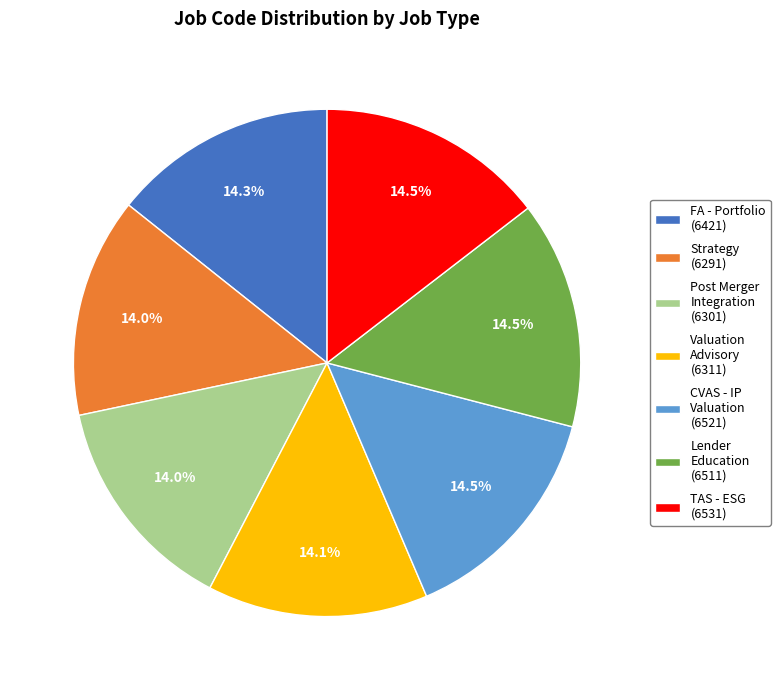

How much of the chart is everything except CVAS - IP Valuation (6521)?

85.5%